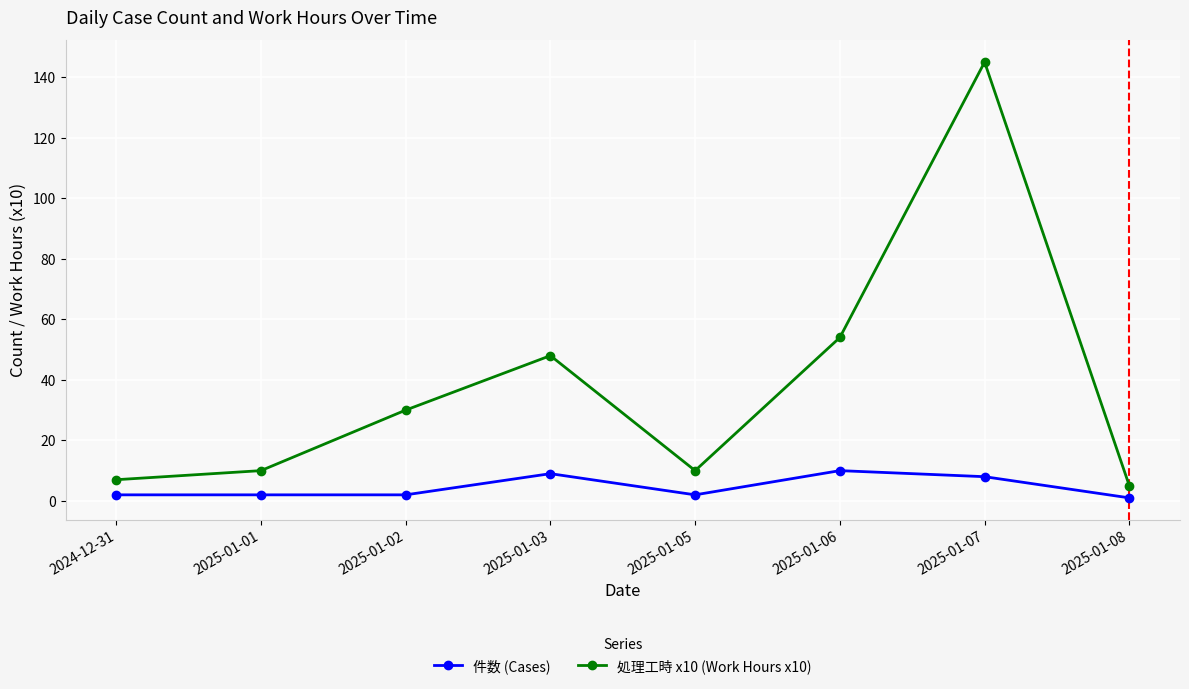

At 2025-01-01, list the series in order from largest to smallest.

処理工時 x10 (Work Hours x10), 件数 (Cases)